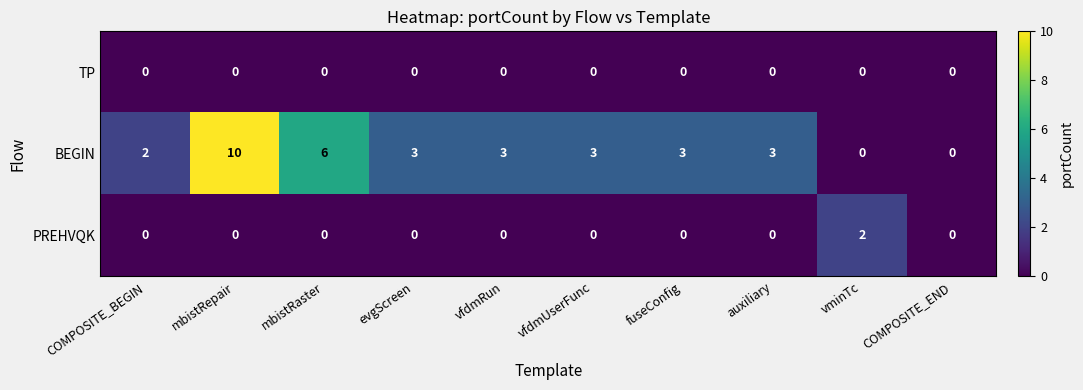

Which label corresponds to the largest value in the chart?

mbistRepair